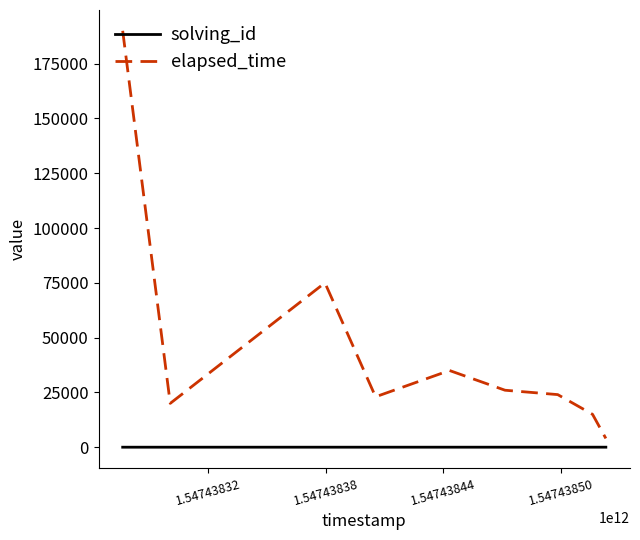

True or false: elapsed_time and solving_id cross at least once.

False